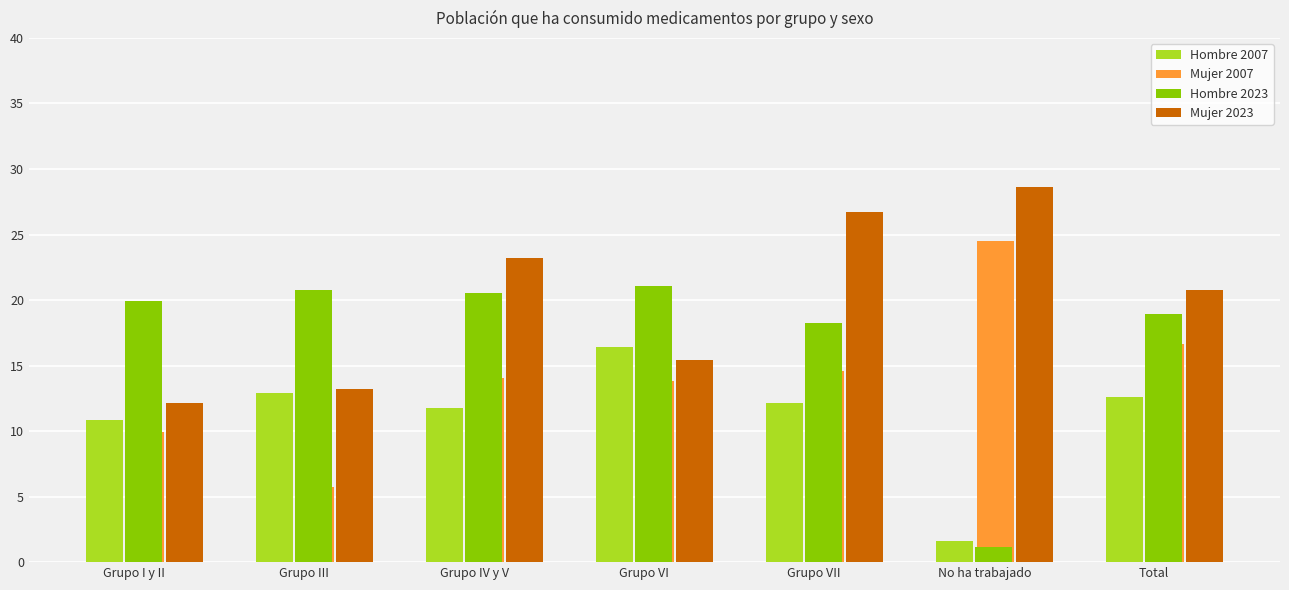

Does the chart contain stacked bars?

No